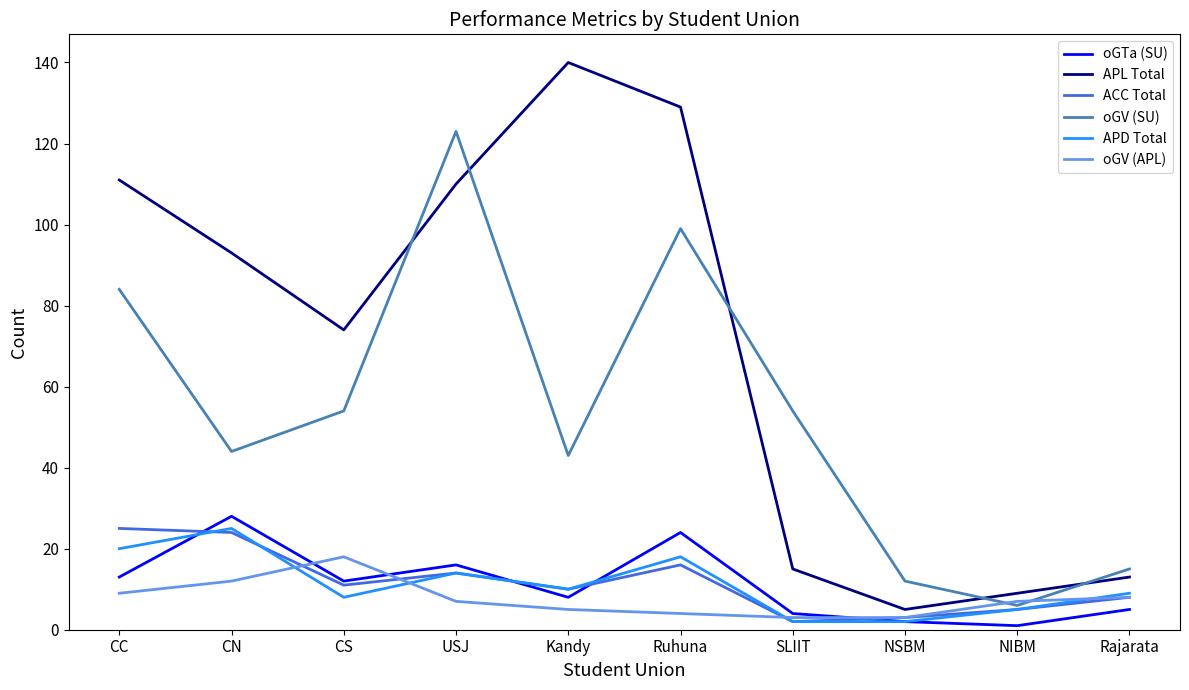

Which series has the widest spread of values?

APL Total